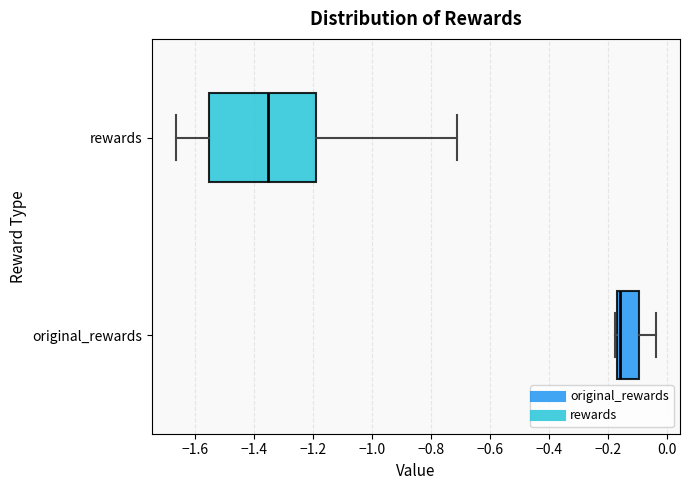

Reading bottom to top, transcribe this box plot: for each box, give where its median line is, the range the box spans, and where its two whiskers end, as read against the x-axis. The values are not printed on the chart, so give them approximately, as read against the axis.

original_rewards: median -0.16, box -0.18 to -0.10, whiskers -0.18 to -0.04
rewards: median -1.36, box -1.56 to -1.20, whiskers -1.66 to -0.72